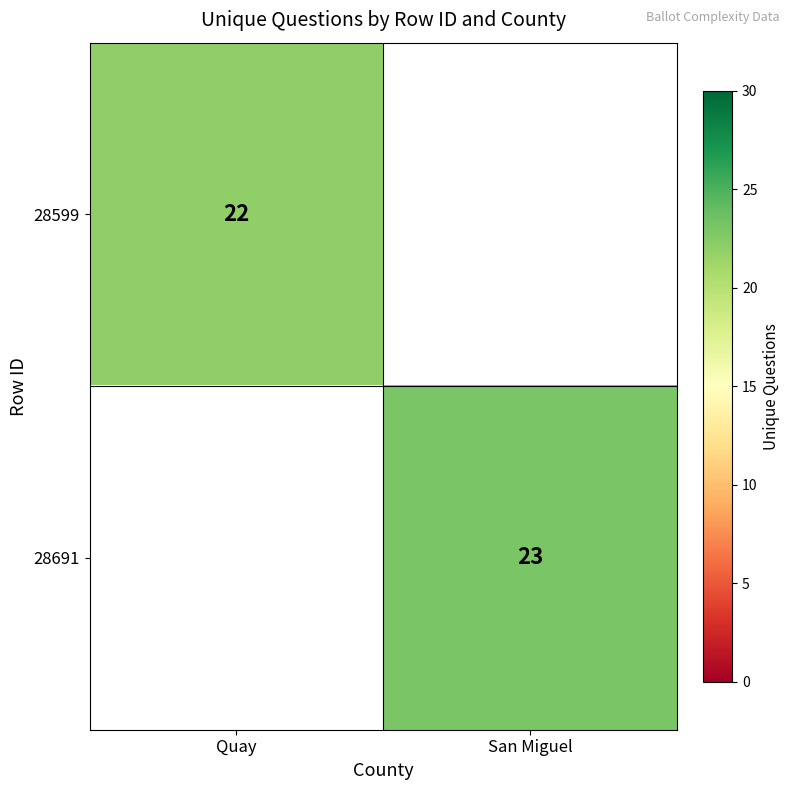

The value of 28691 at San Miguel is 23. True or false?

True